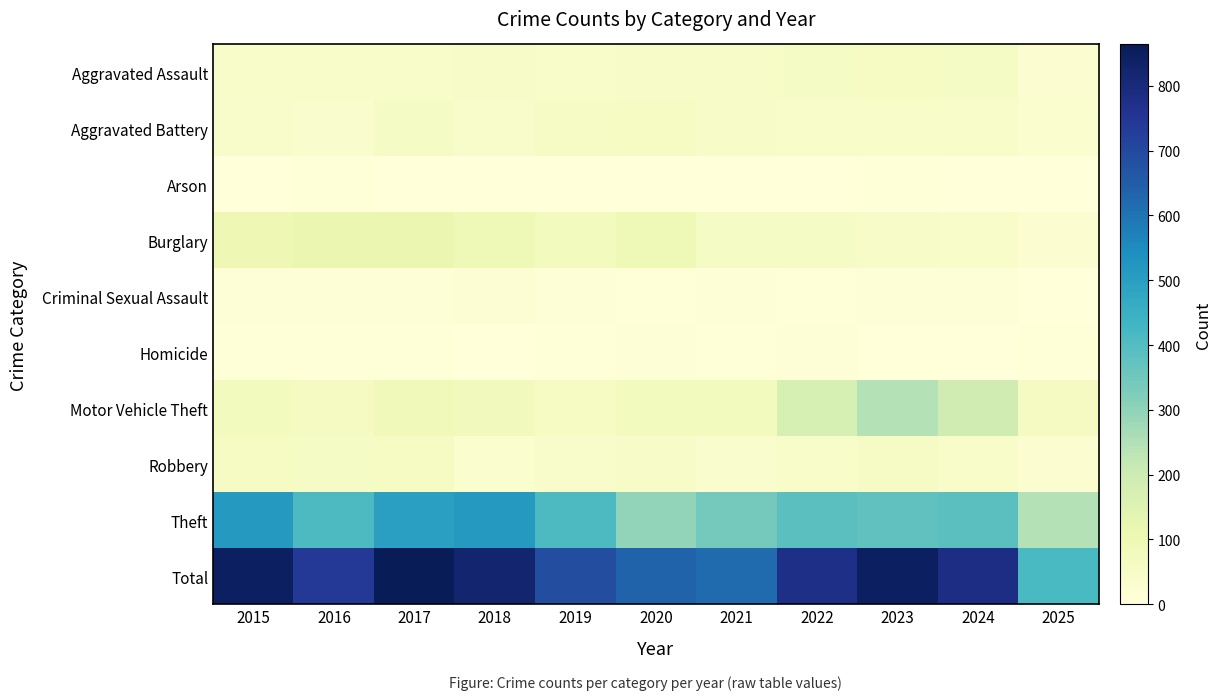

Which series has the largest range (max minus min)?

Total